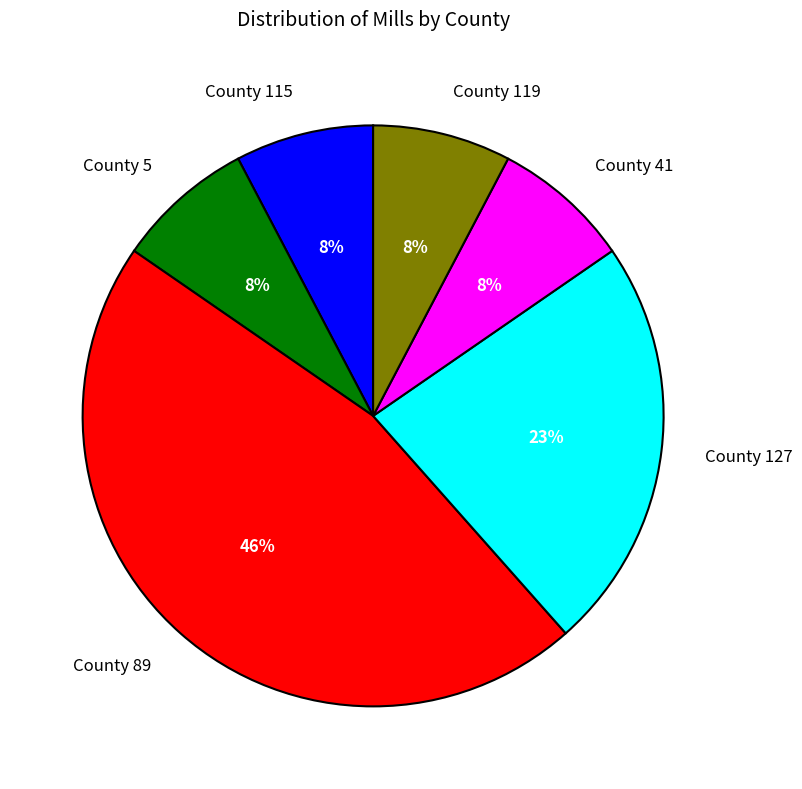

To the nearest percent, what is the difference between the largest and smallest slice percentages?

38%